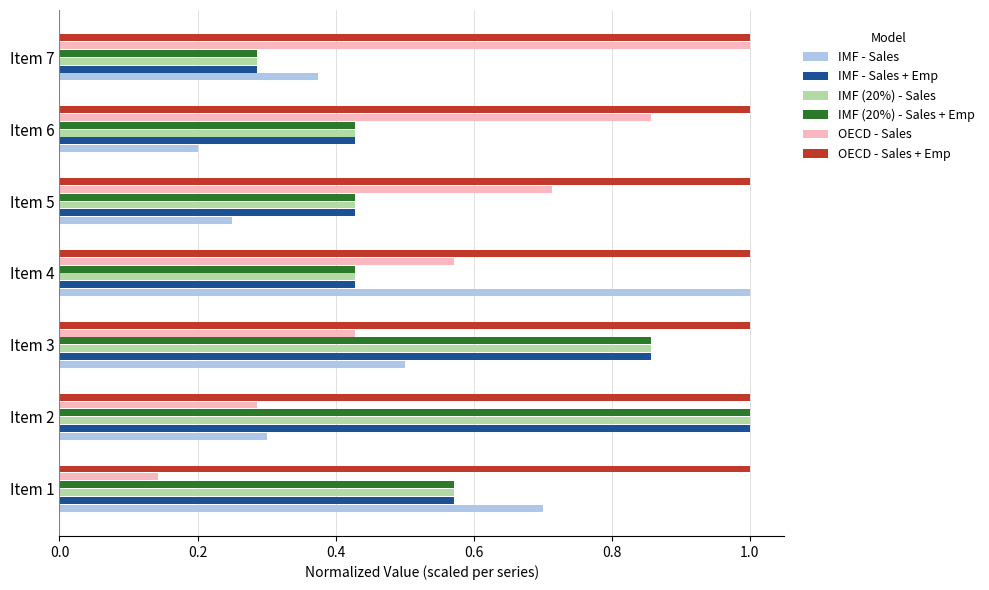

What is the sum of all OECD - Sales values?

4.0